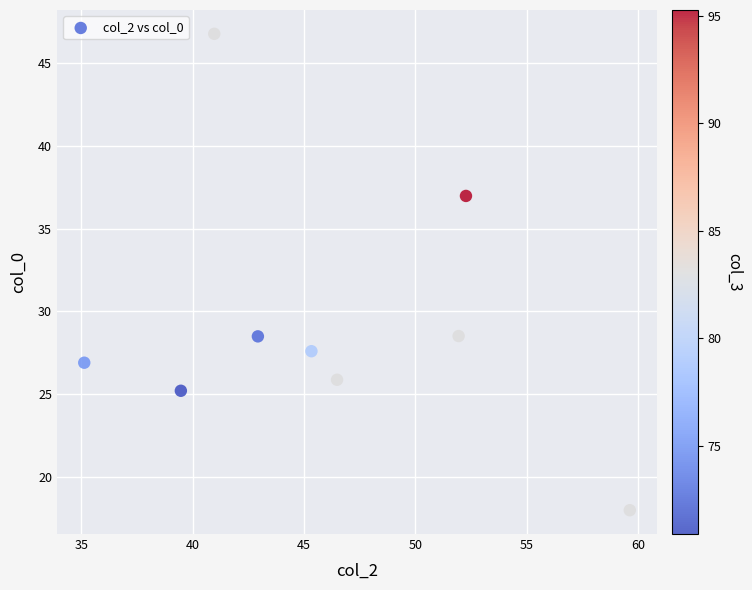

What is the average Y value?

29.4